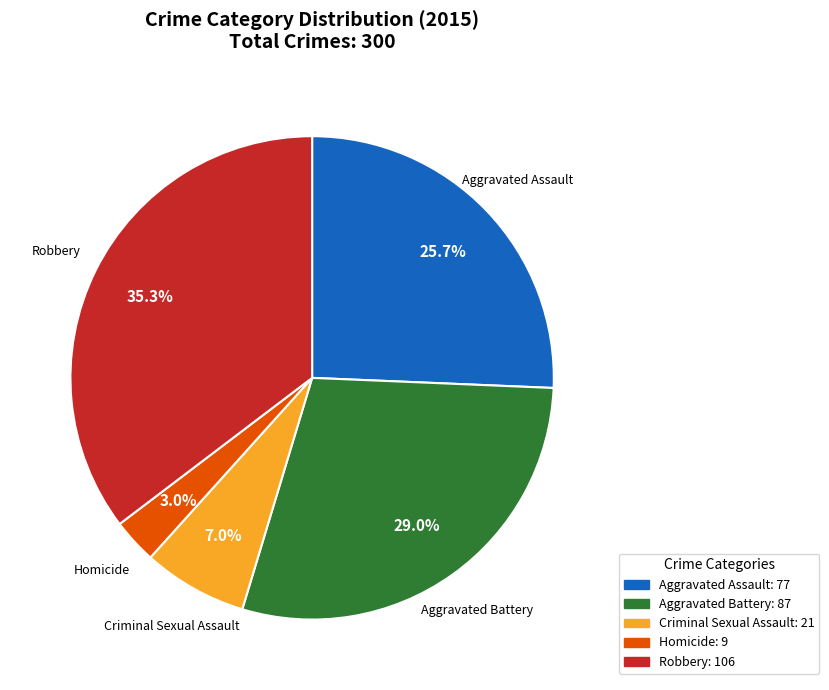

How much of the chart is everything except Aggravated Assault?

74.3%